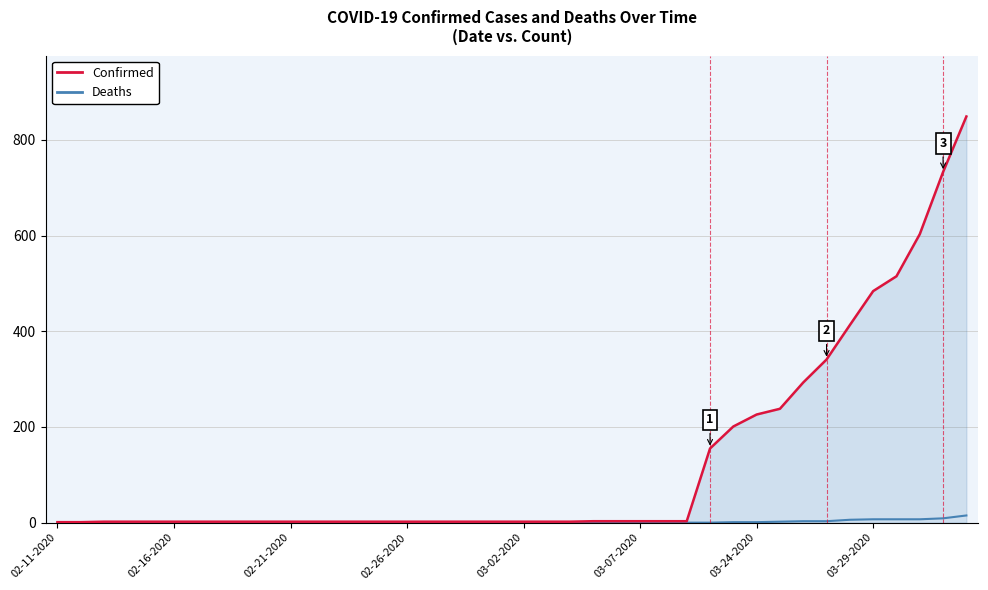

Which series has the largest total across all categories?

Confirmed